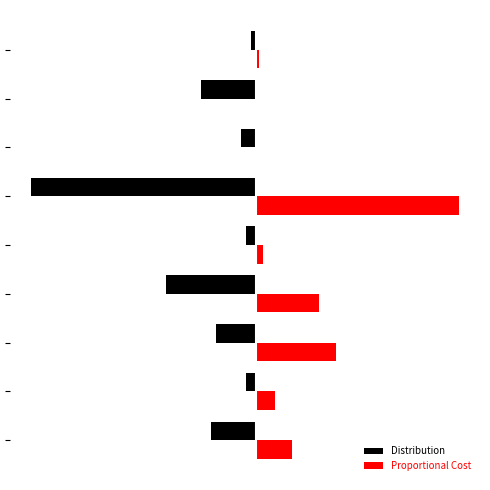

What are all the series names shown in the legend?

Distribution, Proportional Cost